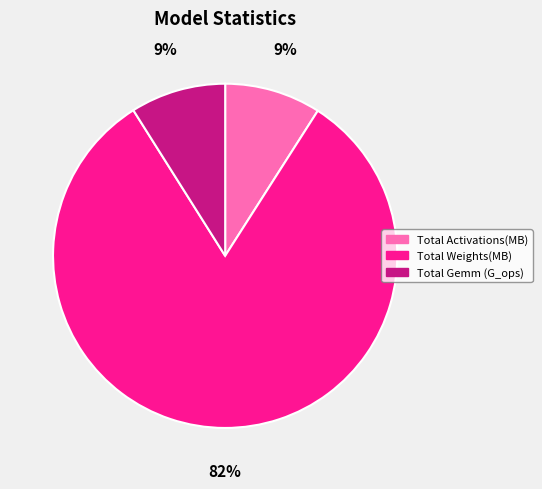

Is the sum of Total Activations(MB) and Total Weights(MB) greater than half?

Yes